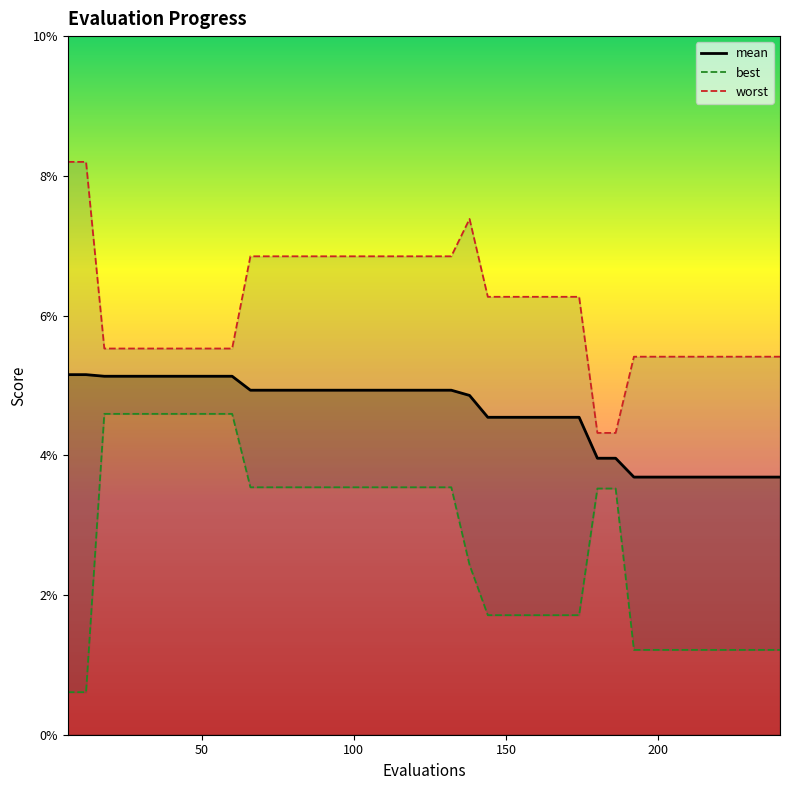

What is the value of the worst point at the 4th from the left?

0.1